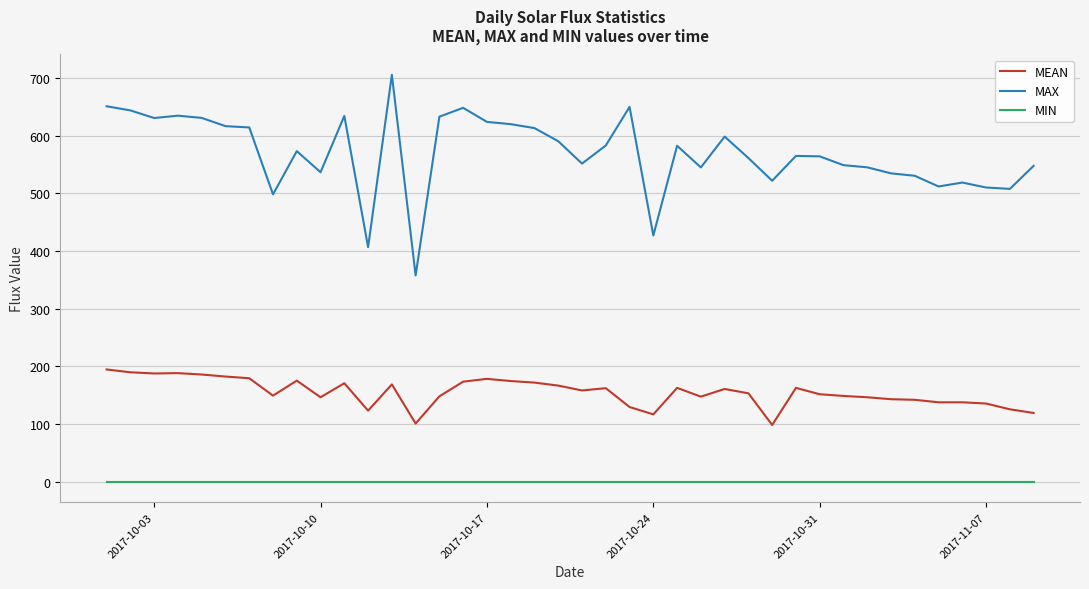

List the series in order of their overall mean, highest first.

MAX, MEAN, MIN